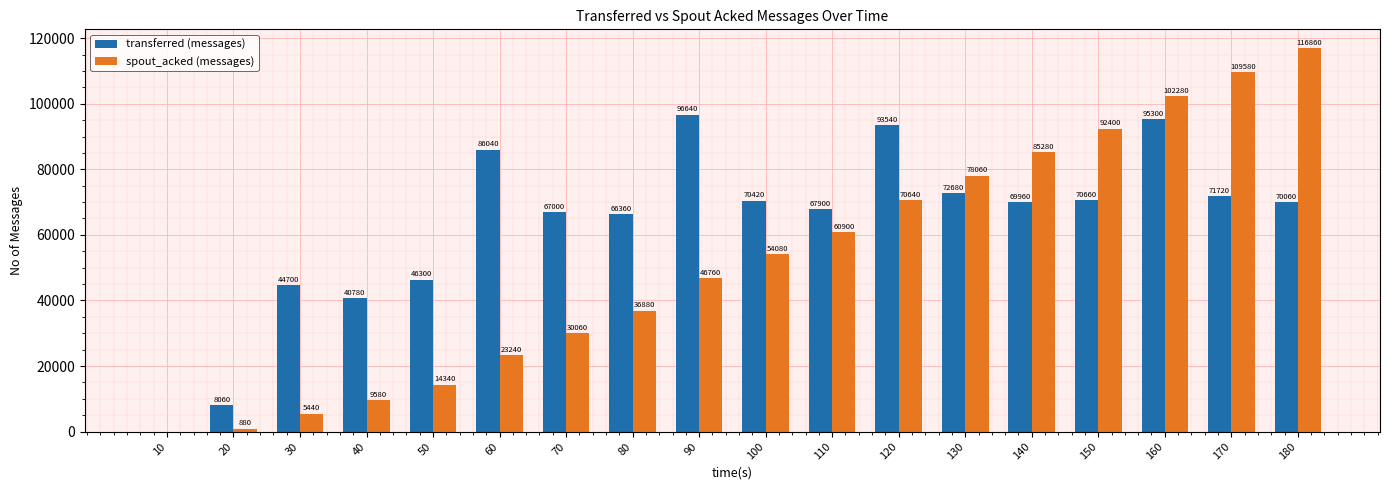

Which label corresponds to the largest value in the chart?

180